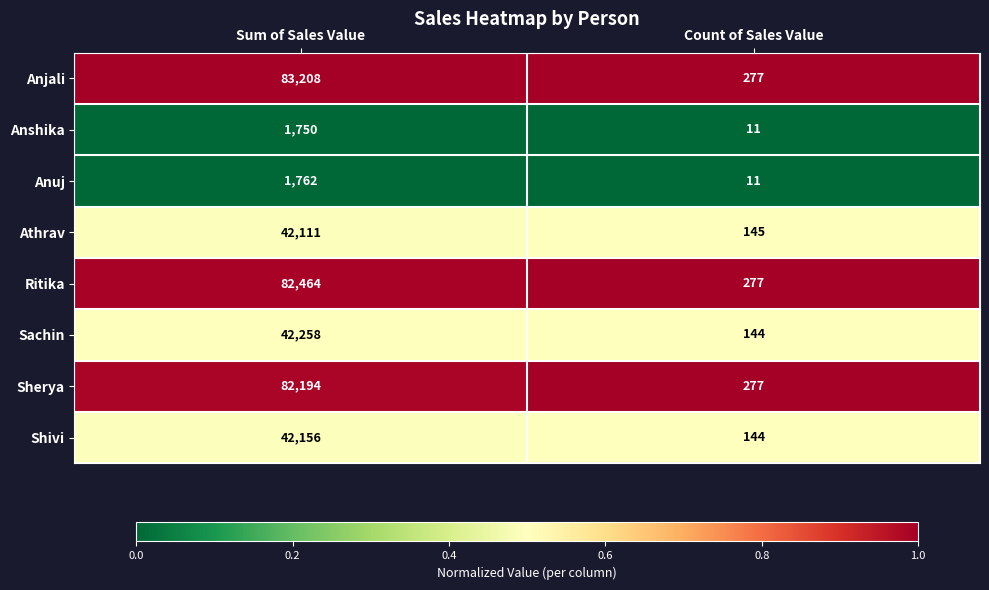

What is the sum of the Anshika values at Count of Sales Value and Sum of Sales Value?

1761